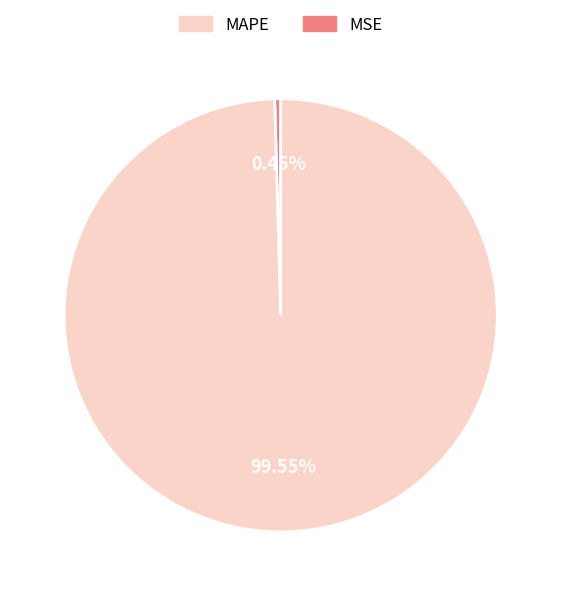

Does any single category account for the majority?

Yes